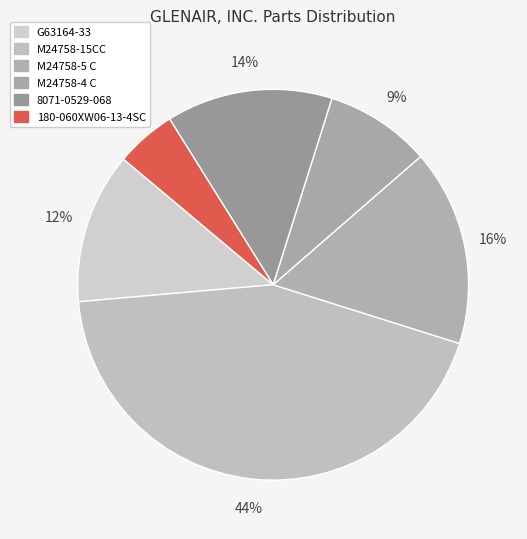

Does 8071-0529-068 account for over 50% of the chart?

No